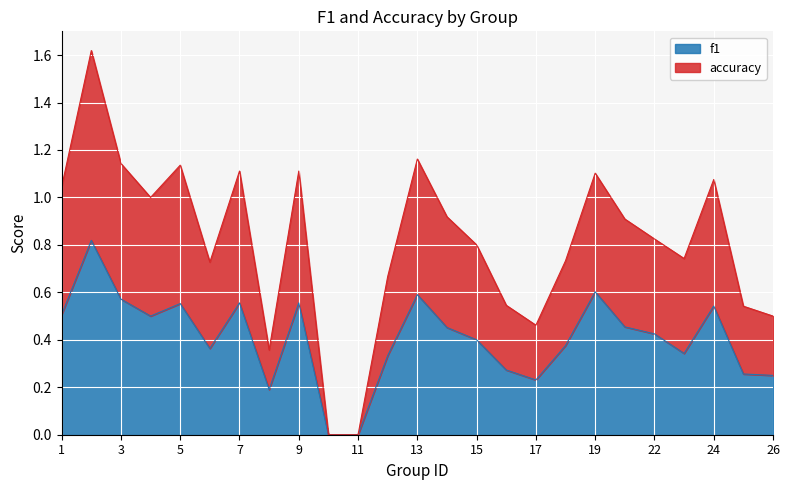

What is the greatest value displayed?

1.6